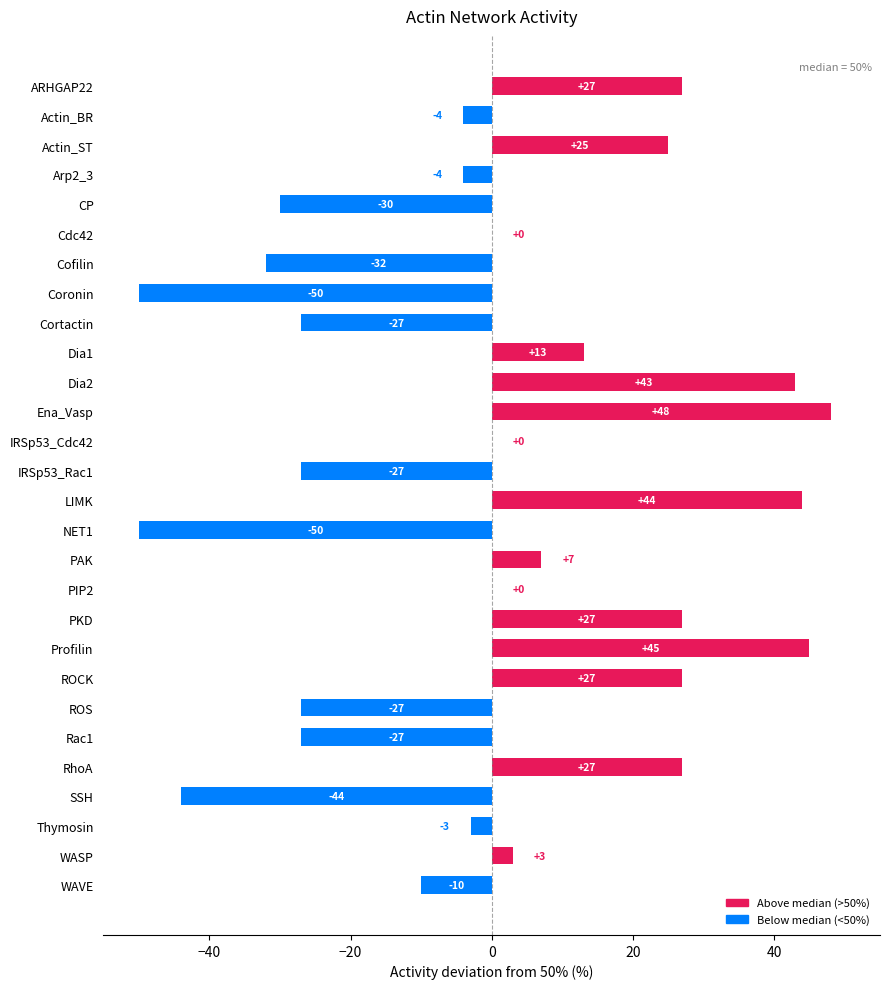

What is the change in value from Cofilin to SSH?

-12